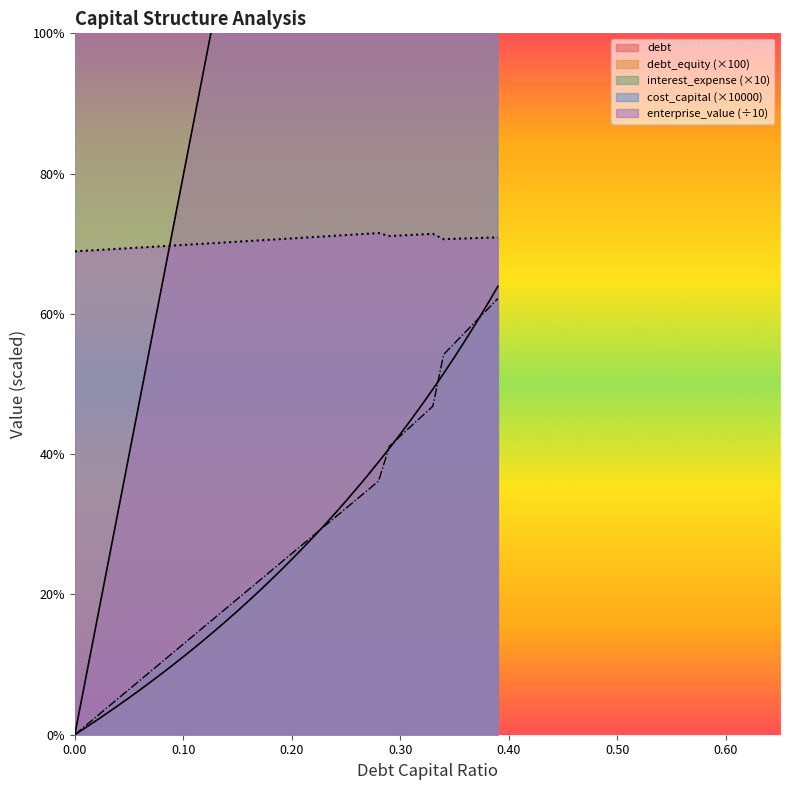

The cost_capital series shows 152.1 at 29. True or false?

False